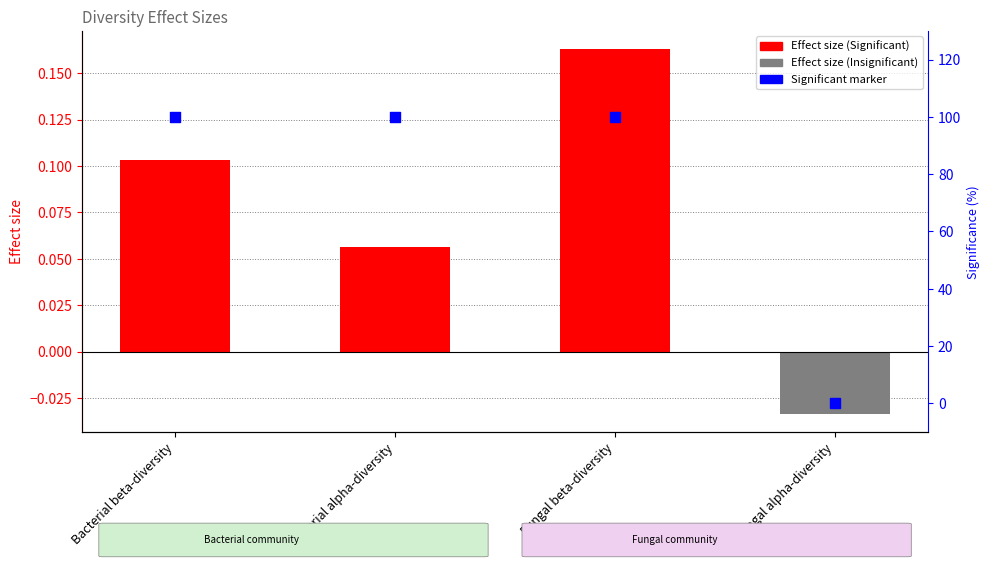

At which category is the sum across all series the highest?

Fungal beta-diversity